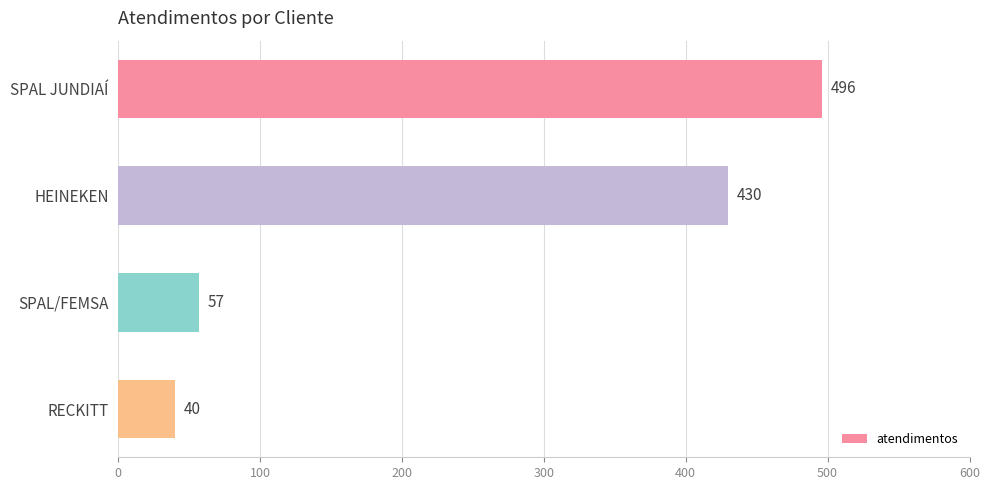

Reading bottom to top, extract all data points from this chart.

40	57	430	496